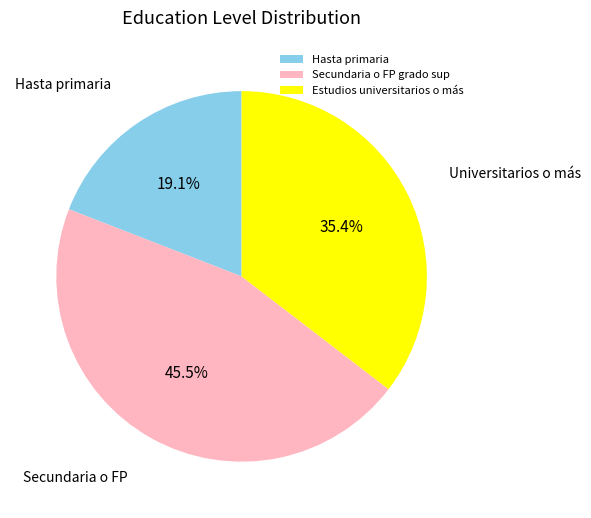

Count the number of slices in the pie.

3